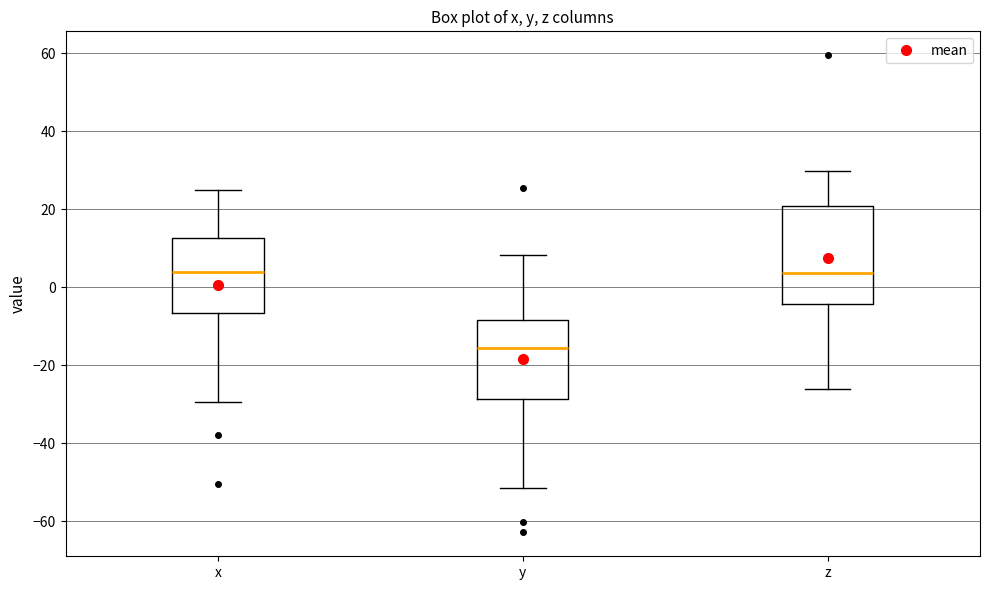

Where is the lower edge of the box for y on the y-axis? The values are not printed on the chart, so give them approximately, as read against the axis.

-28